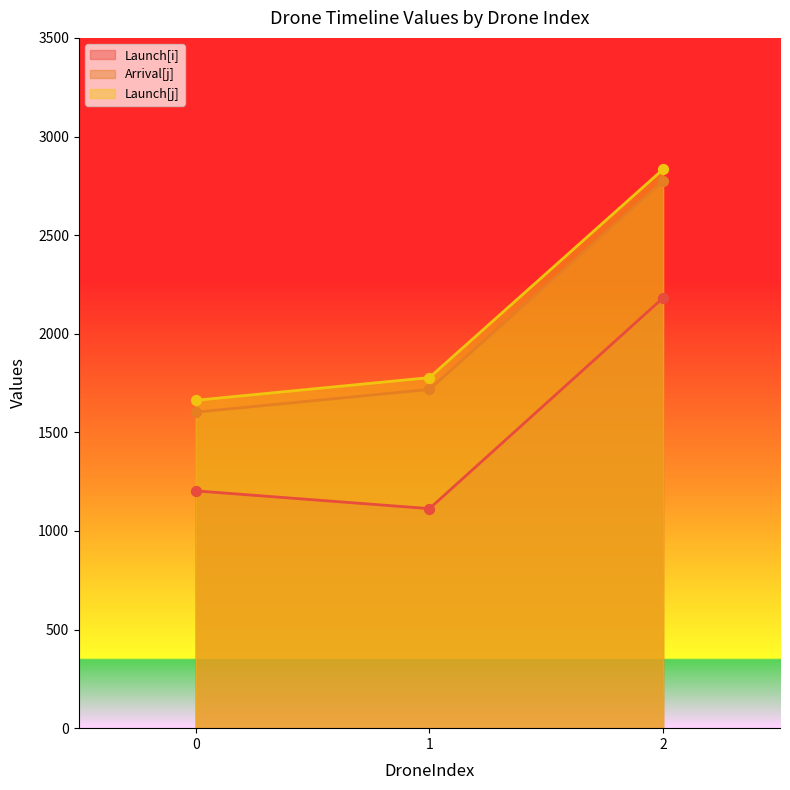

Which series has the largest Y range (max minus min)?

Arrival[j]